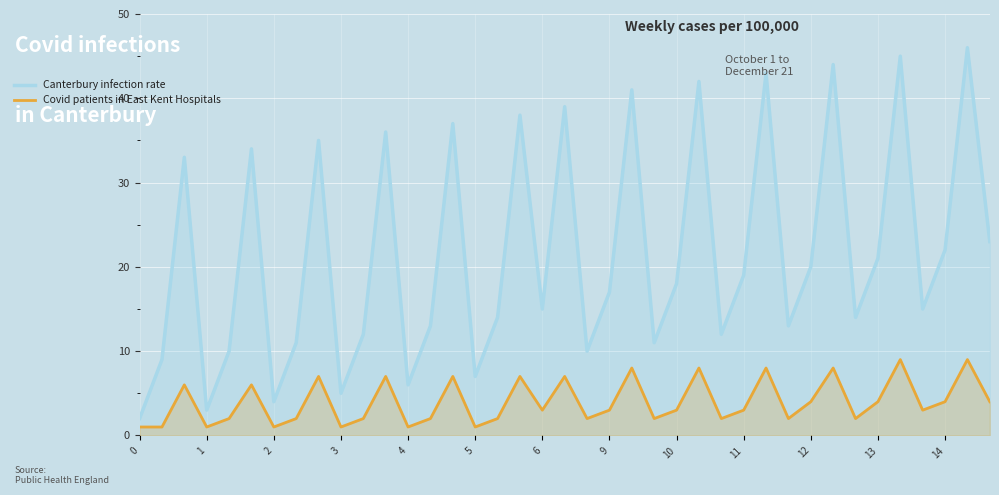

Which series has the largest total across all categories?

Canterbury infection rate